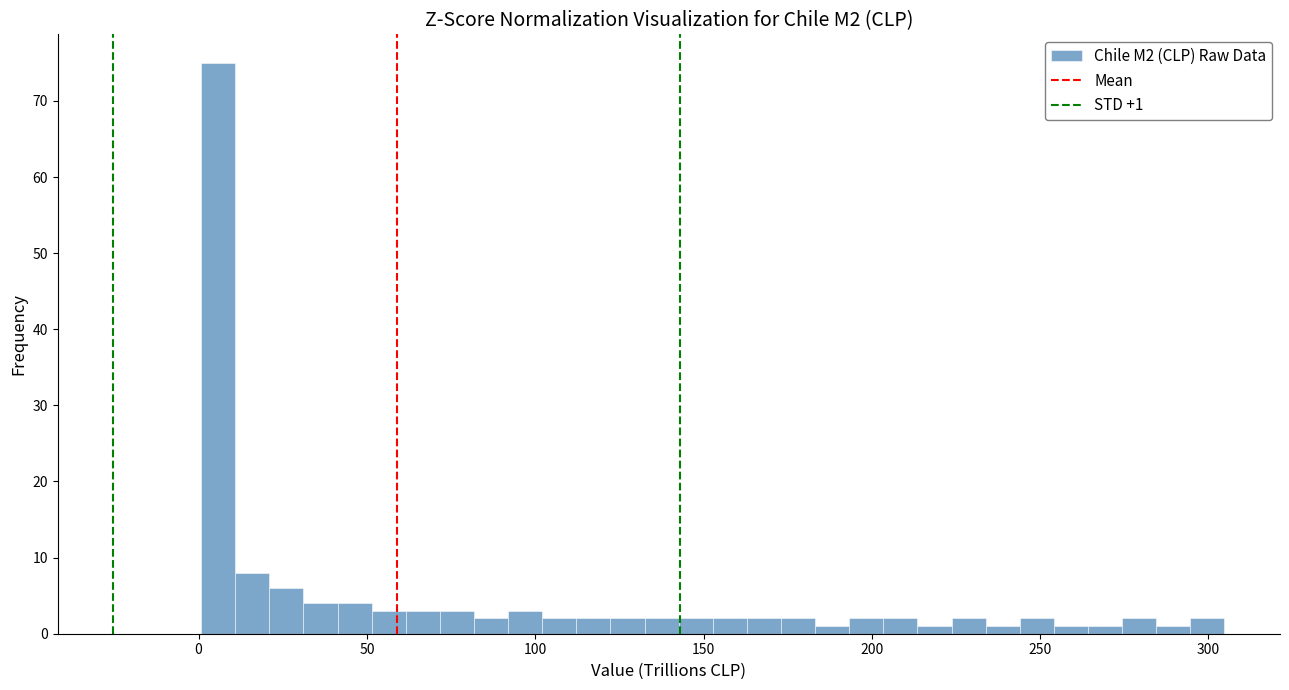

Read against the x-axis, roughly where is the centre of the tallest bar?

5